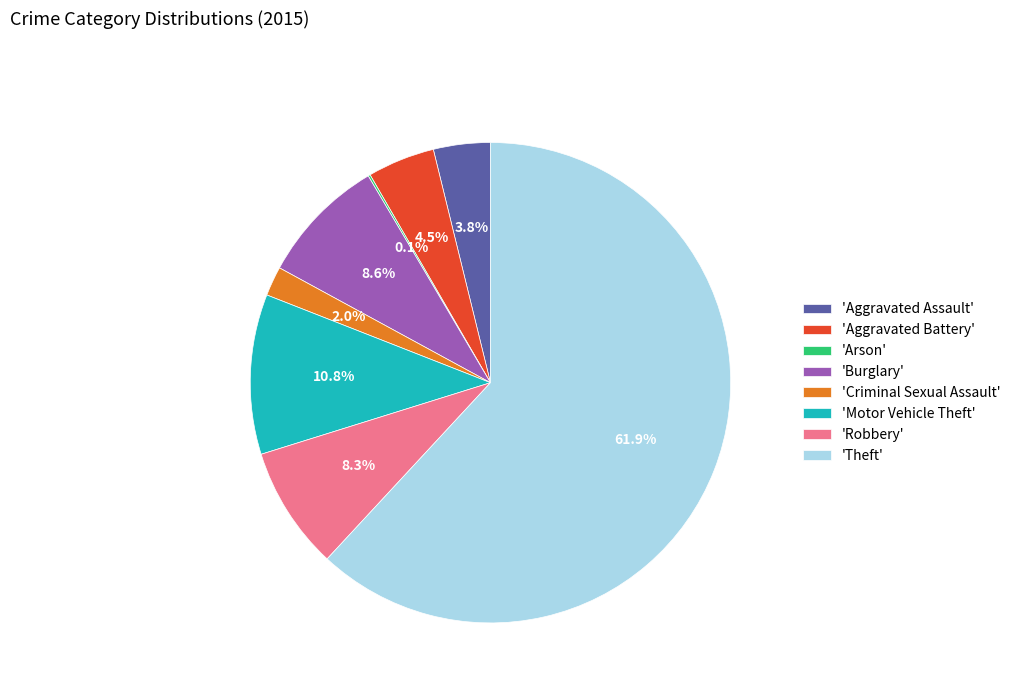

Which category has the biggest portion of the pie?

'Theft'